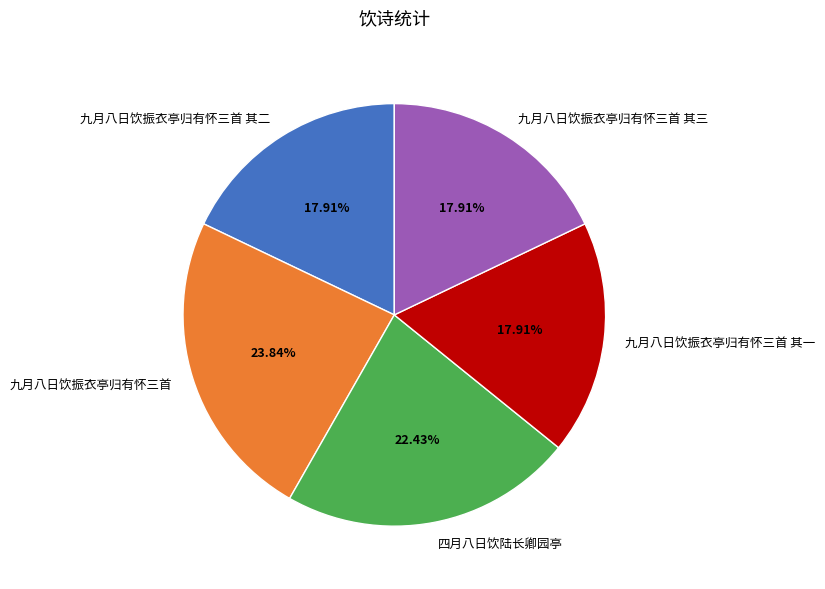

Which has a higher value, 九月八日饮振衣亭归有怀三首 or 九月八日饮振衣亭归有怀三首 其二?

九月八日饮振衣亭归有怀三首